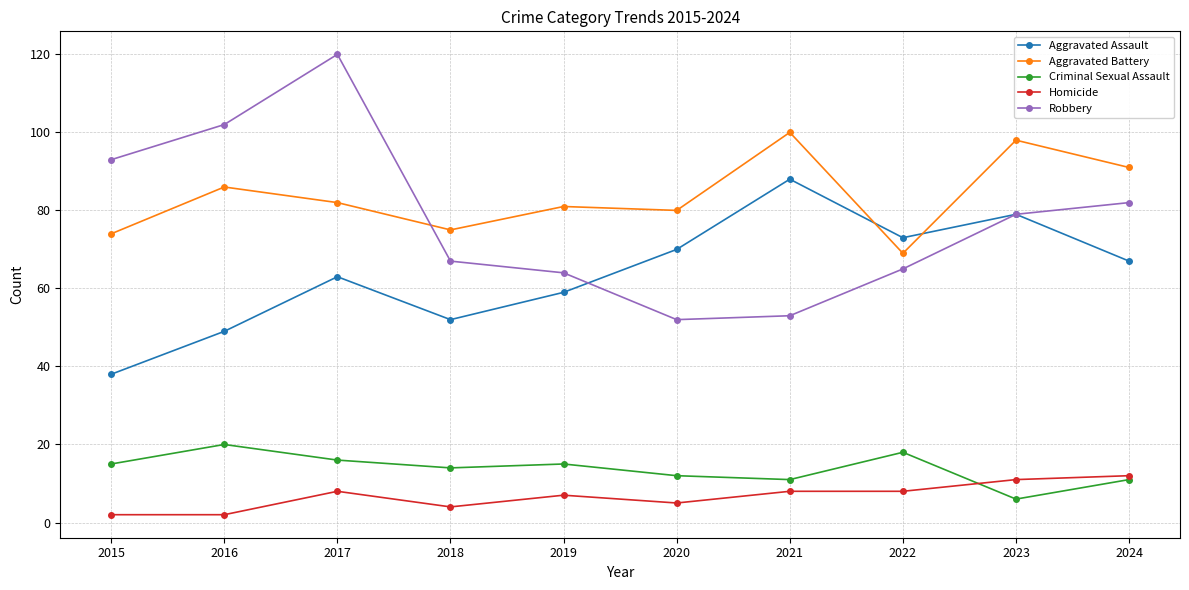

At which category is the sum across all series the highest?

2017